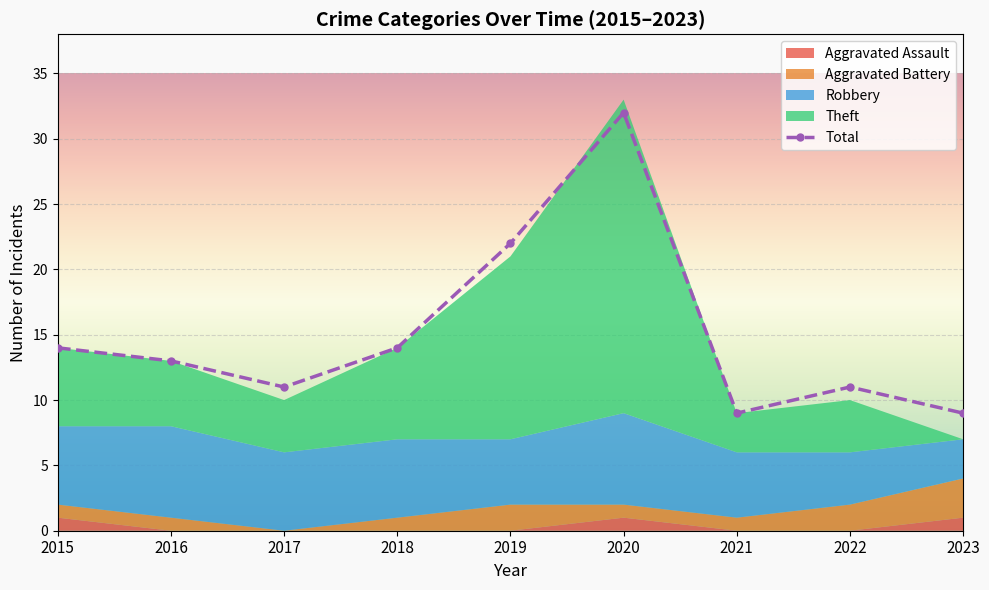

What is the label of the 5th point from the left?

2019